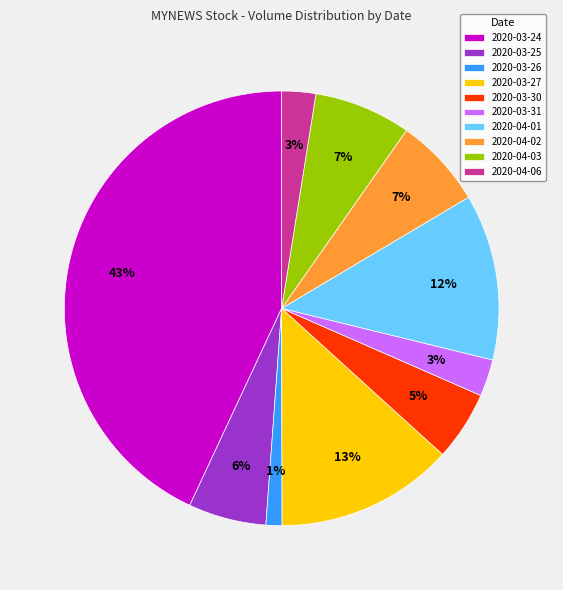

What percentage is the 2020-03-27 slice, to the nearest percent?

13%